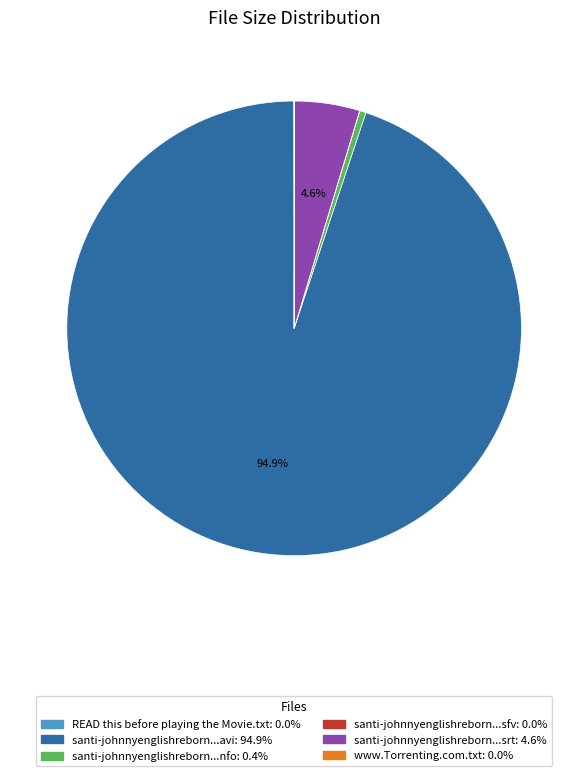

Which slice is the largest?

santi-johnnyenglishreborn.brrip.xvid.avi